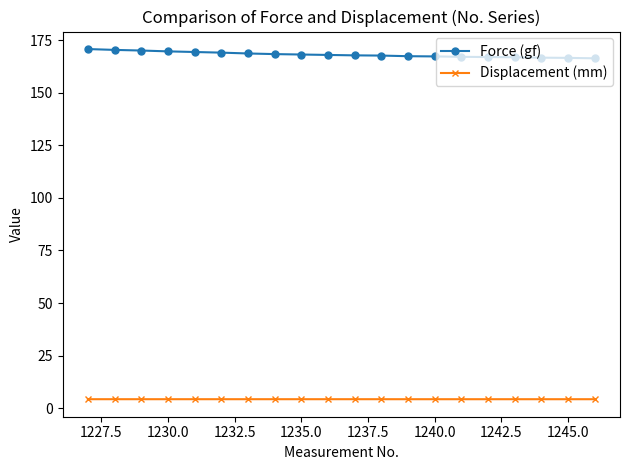

Rank the series by their average value, from lowest to highest.

Displacement (mm), Force (gf)